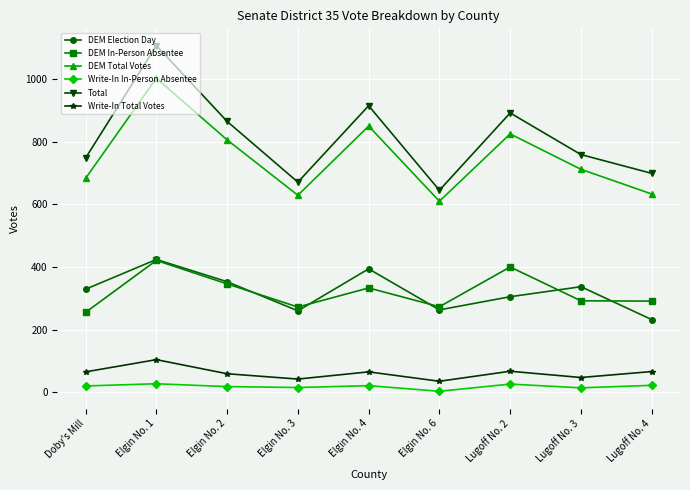

What is the difference between the second highest and second lowest values in the Write-In In-Person Absentee series?

12